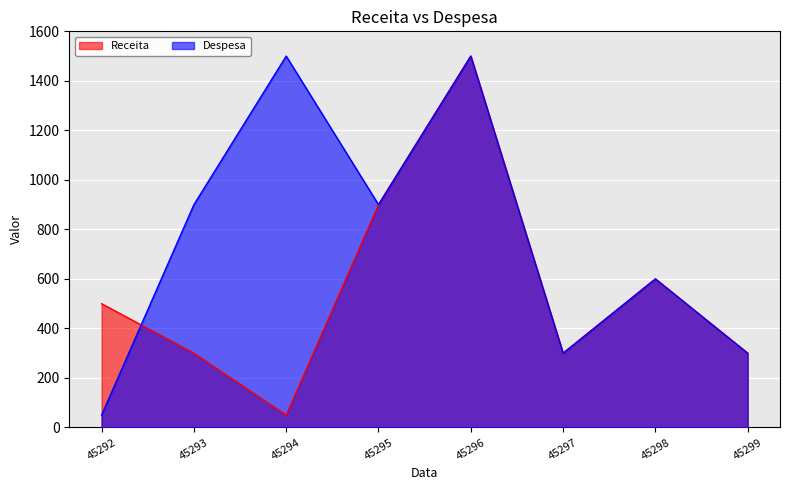

Between 45294 and 45297, which is larger?

45297